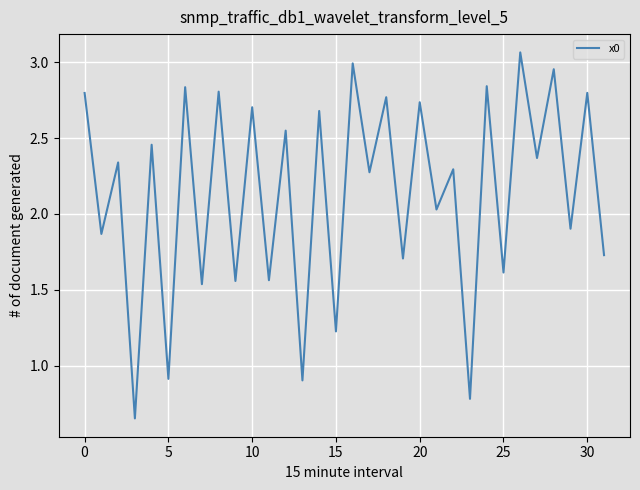

True or false: the data shows 0.4 at 5.

False